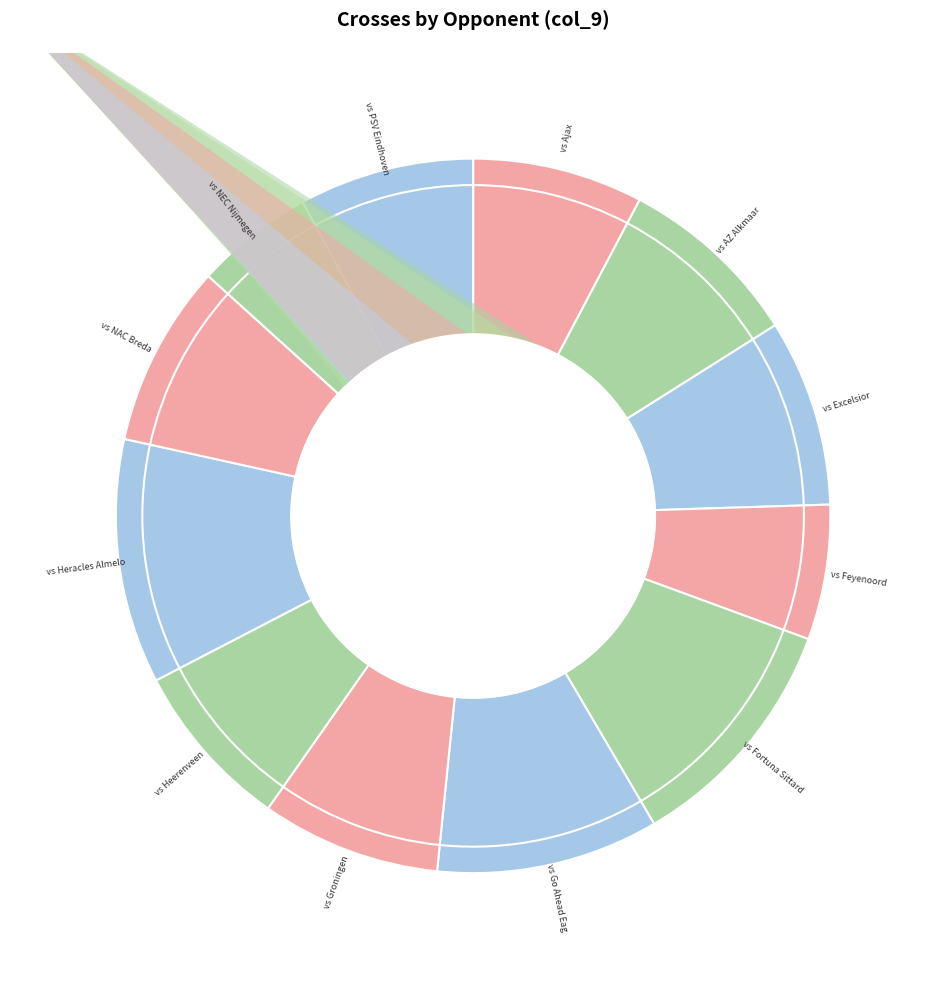

Which category has the biggest portion of the pie?

vs Heracles Almelo